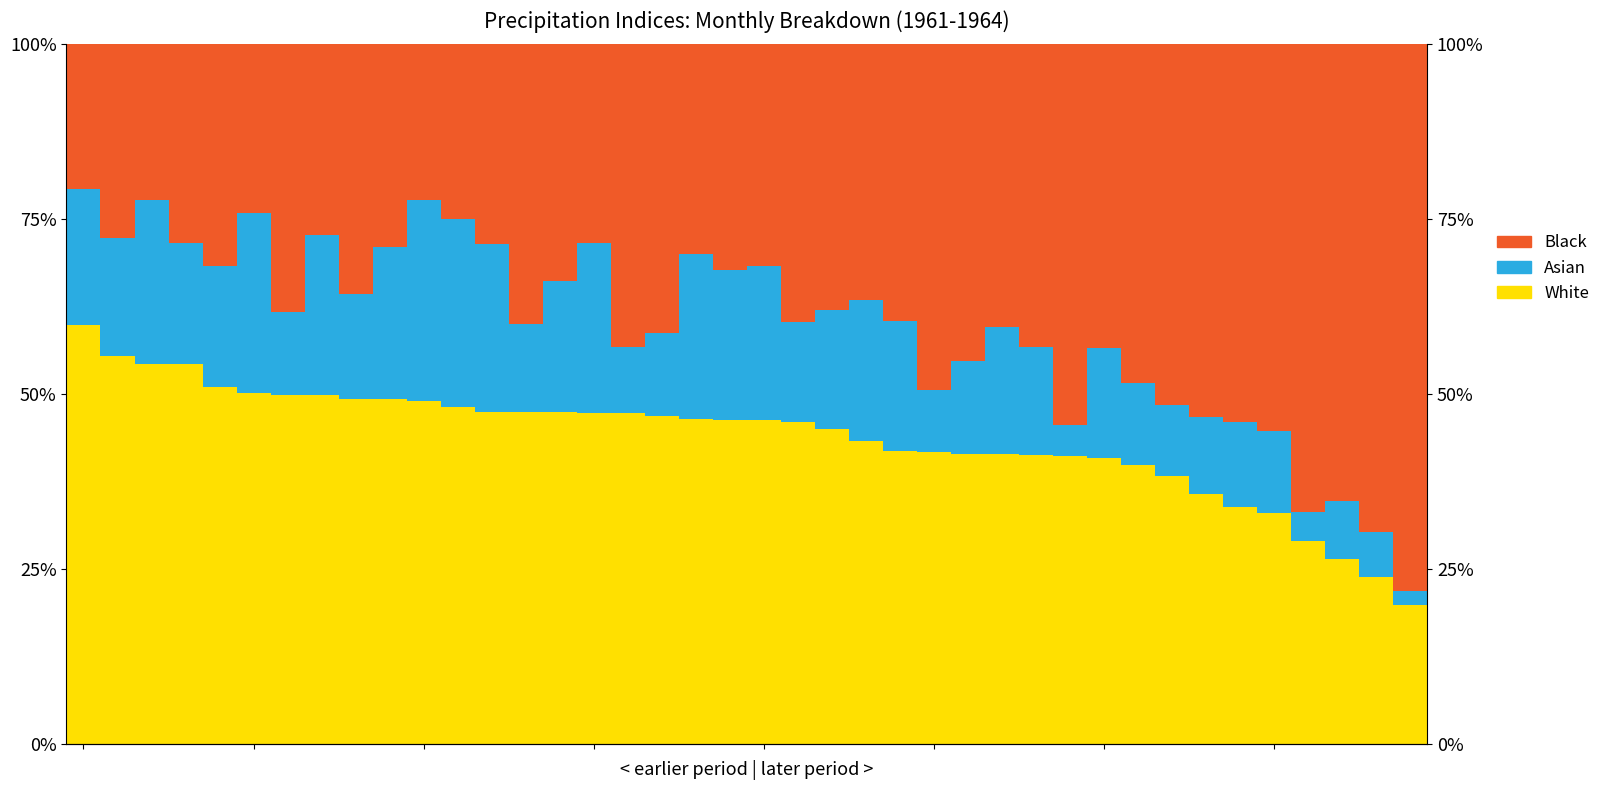

Is the value of Black at 32 greater than the value of White at 16?

Yes